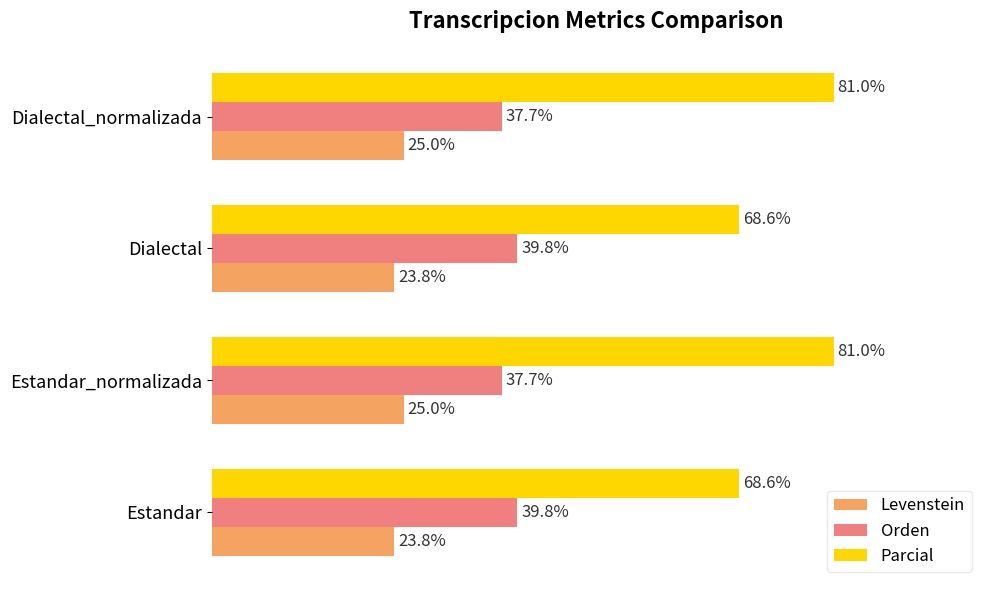

Which series has the widest spread of values?

Parcial